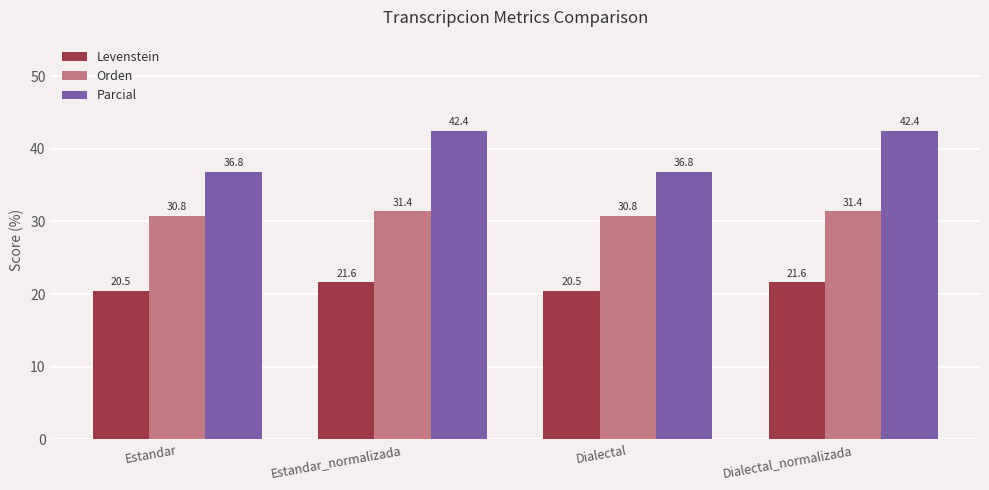

Reading left to right, extract all data points from this chart.

Levenstein: 20.5	21.6	20.5	21.6
Orden: 30.8	31.4	30.8	31.4
Parcial: 36.8	42.4	36.8	42.4